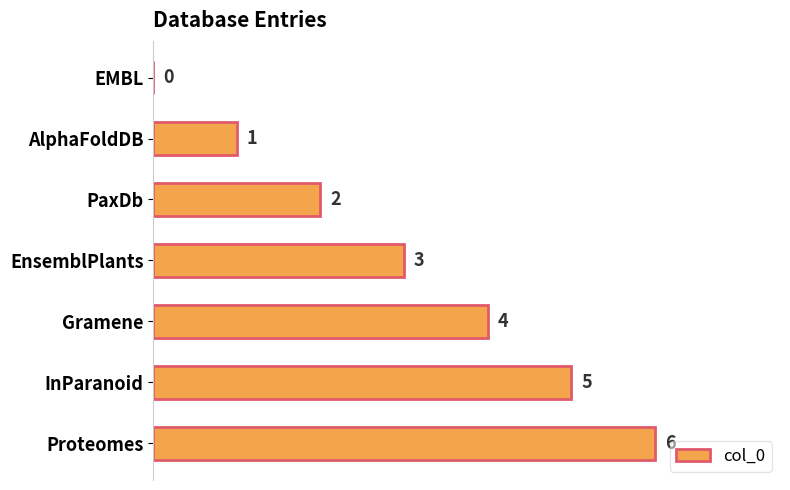

True or false: the data shows 0 at EMBL.

True